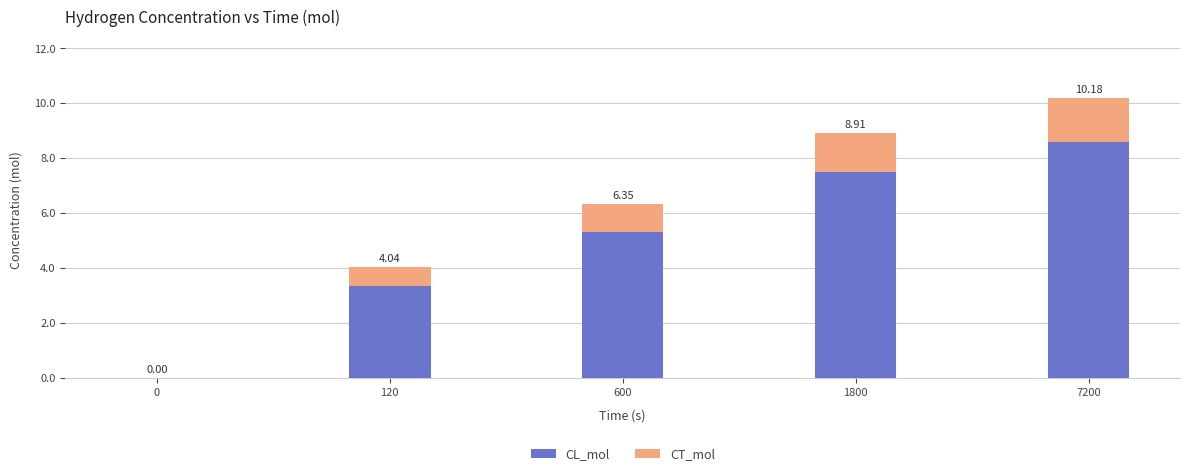

What is the value of the CL_mol bar at the 4th from the left?

7.5